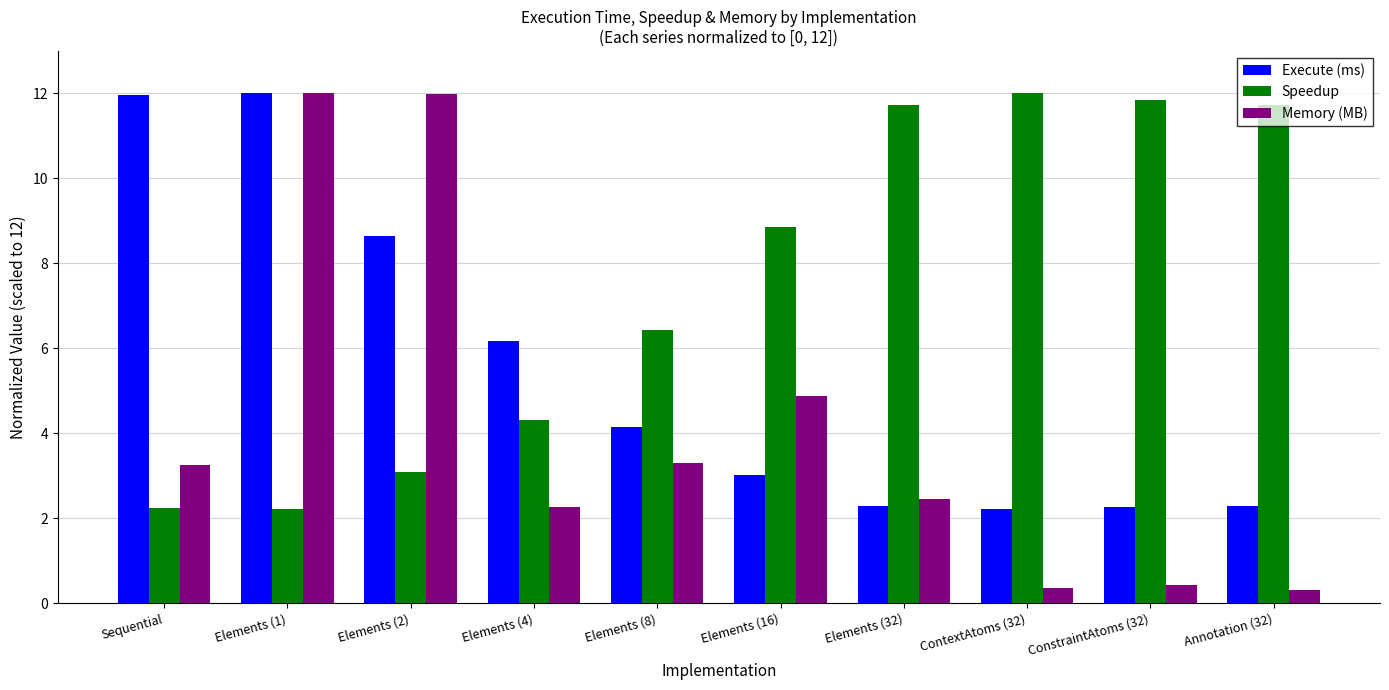

How many values in the Speedup series exceed 8?

5